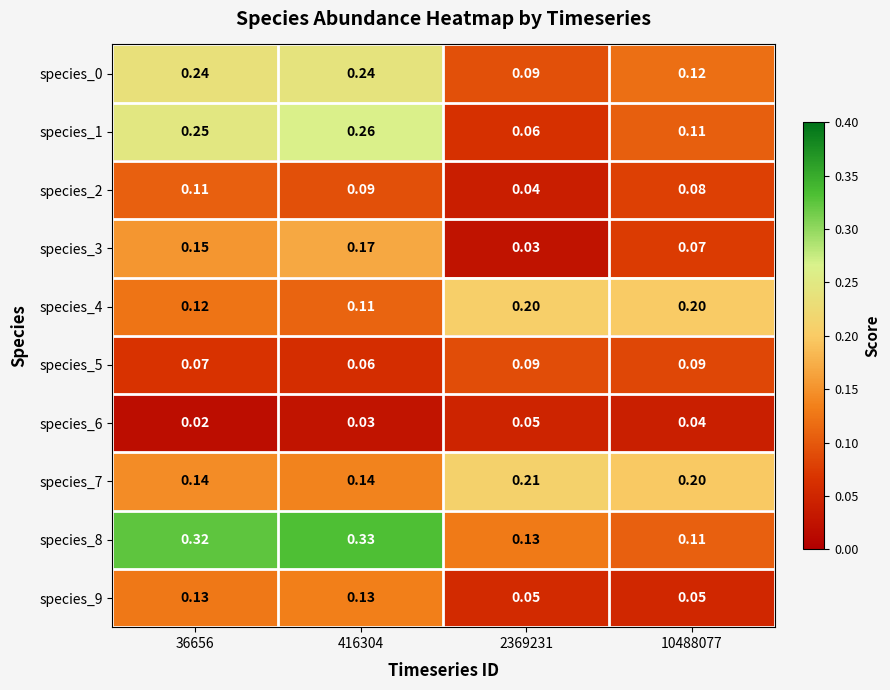

Is the value of species_6 at 416304 greater than the value of species_3 at 10488077?

No